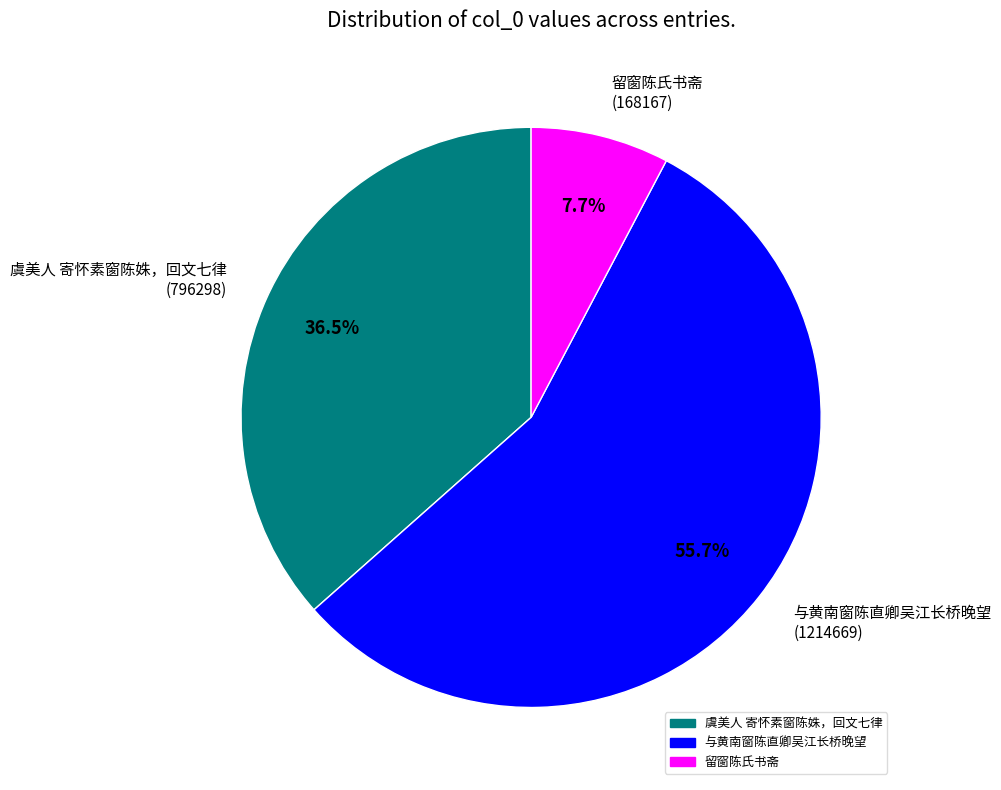

Which has a higher value, 与黄南窗陈直卿吴江长桥晚望 or 留窗陈氏书斋?

与黄南窗陈直卿吴江长桥晚望